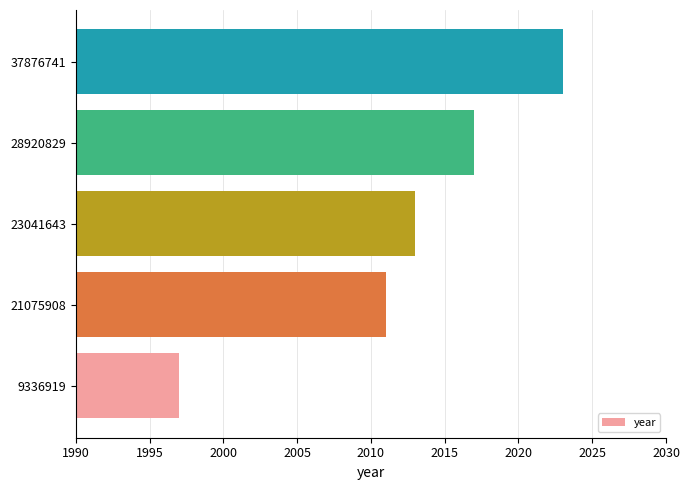

What is the change in value from 23041643 to 37876741?

+10